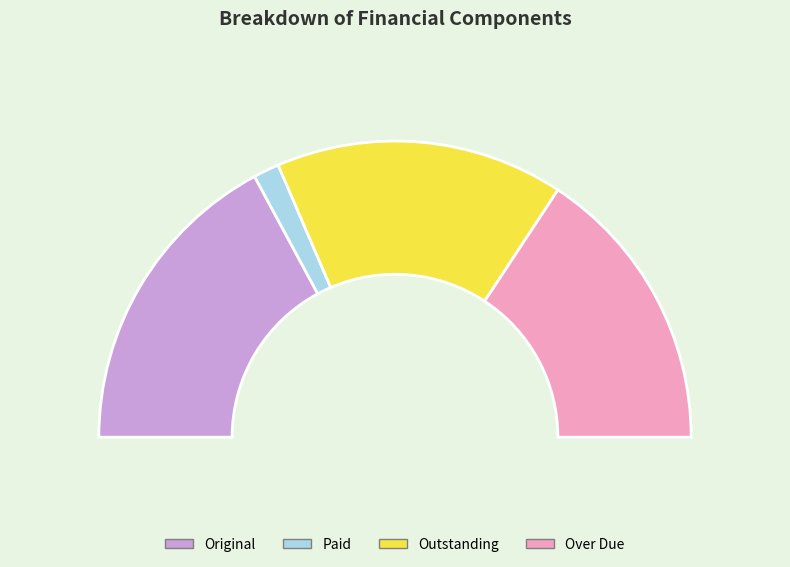

Which slice is the smallest?

Paid